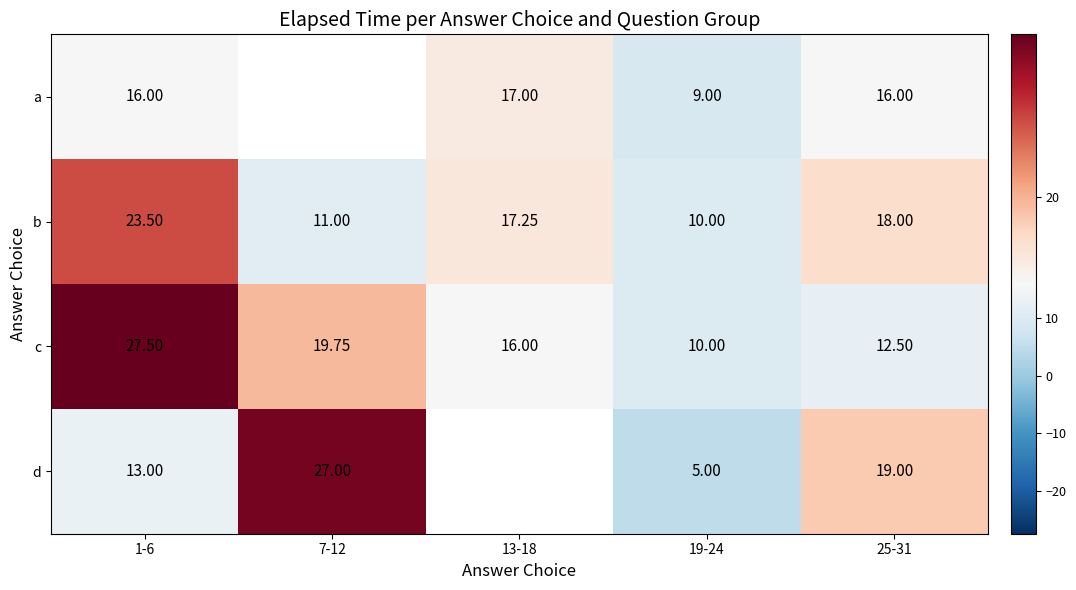

Which label corresponds to the smallest value in the chart?

19-24